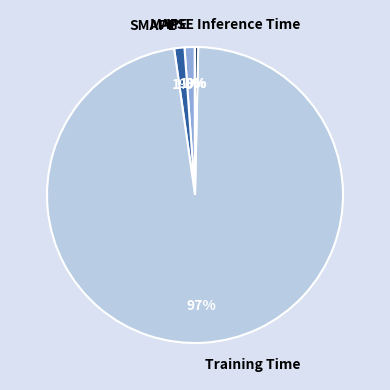

What is the largest slice in the pie chart?

Training Time